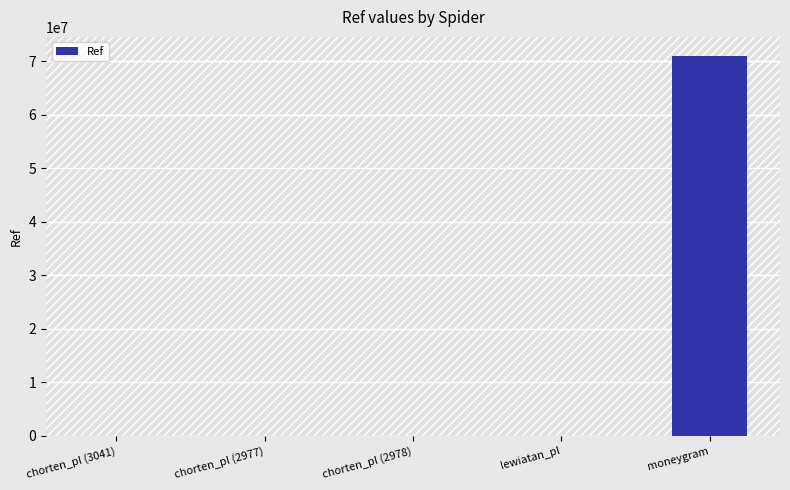

What is the greatest value displayed?

70989517